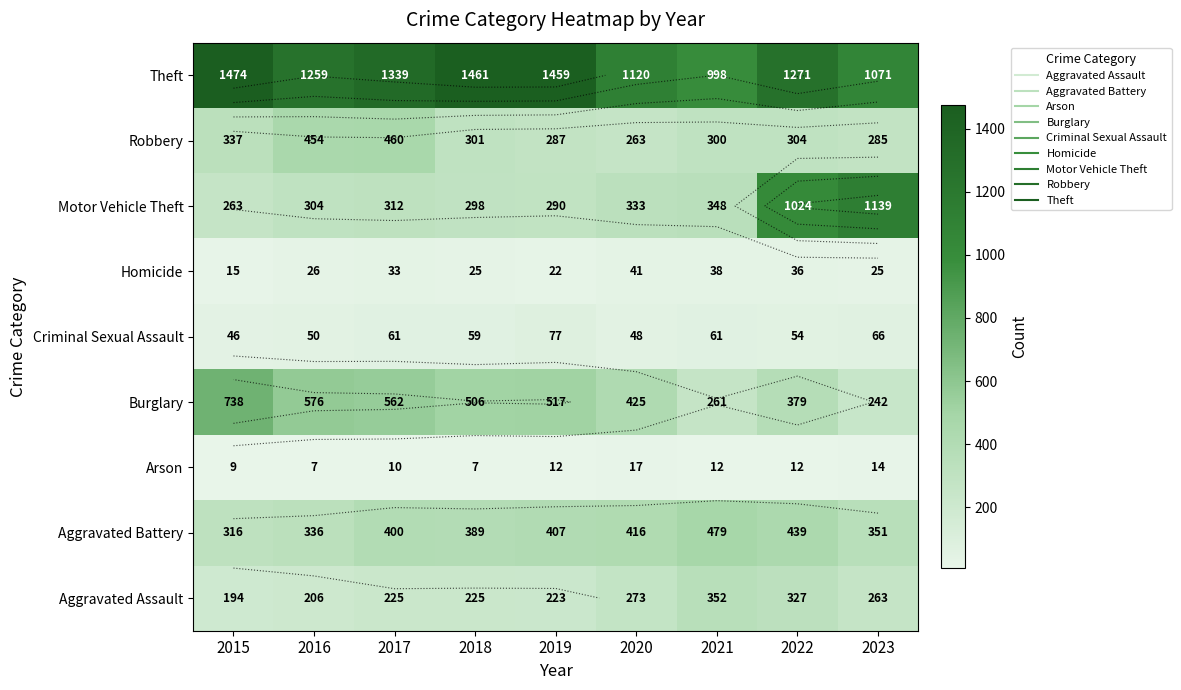

What is the greatest value displayed?

1474